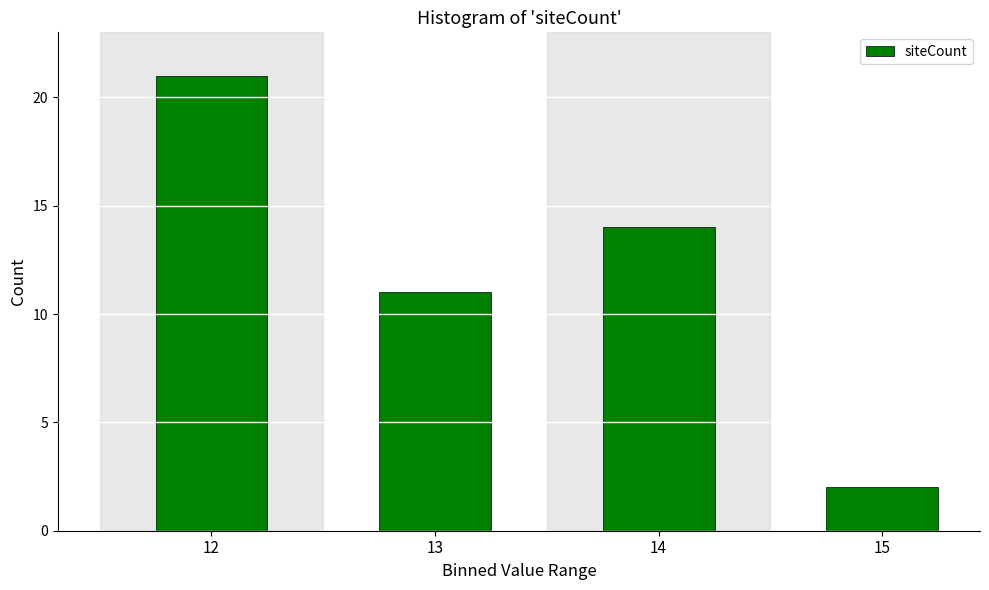

Reading left to right, extract all data points from this chart.

21	11	14	2